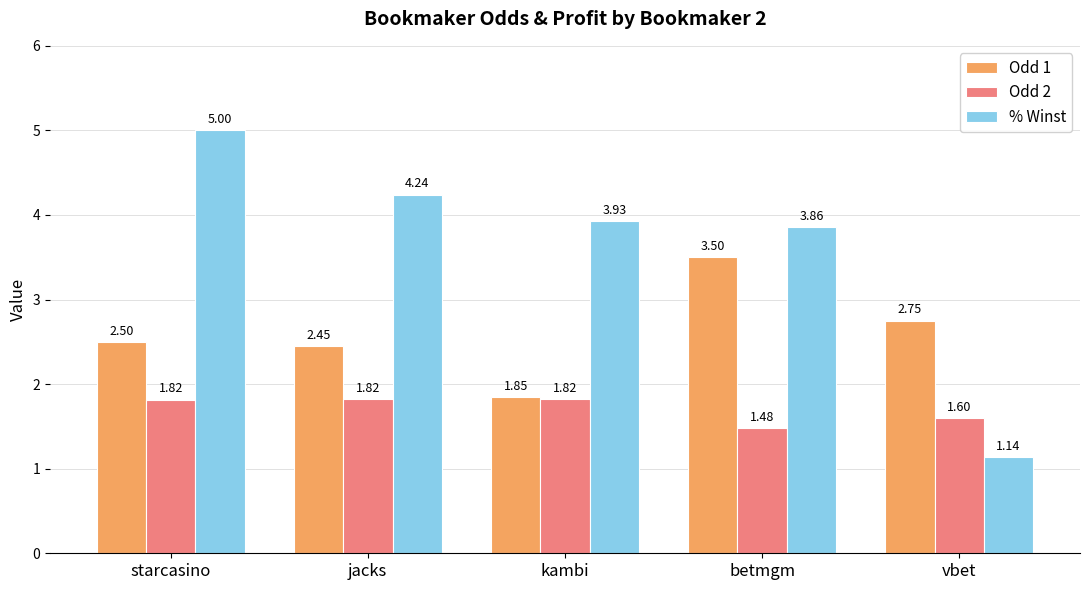

Where is Odd 1 nearest to the value 2?

kambi